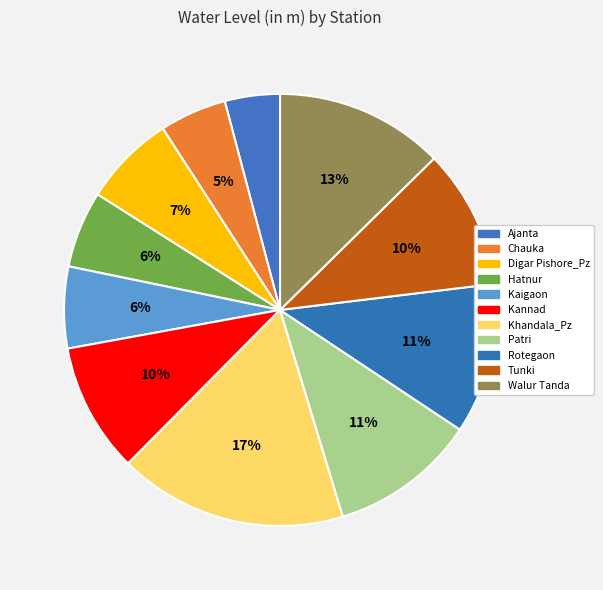

Which category has the biggest portion of the pie?

Khandala_Pz